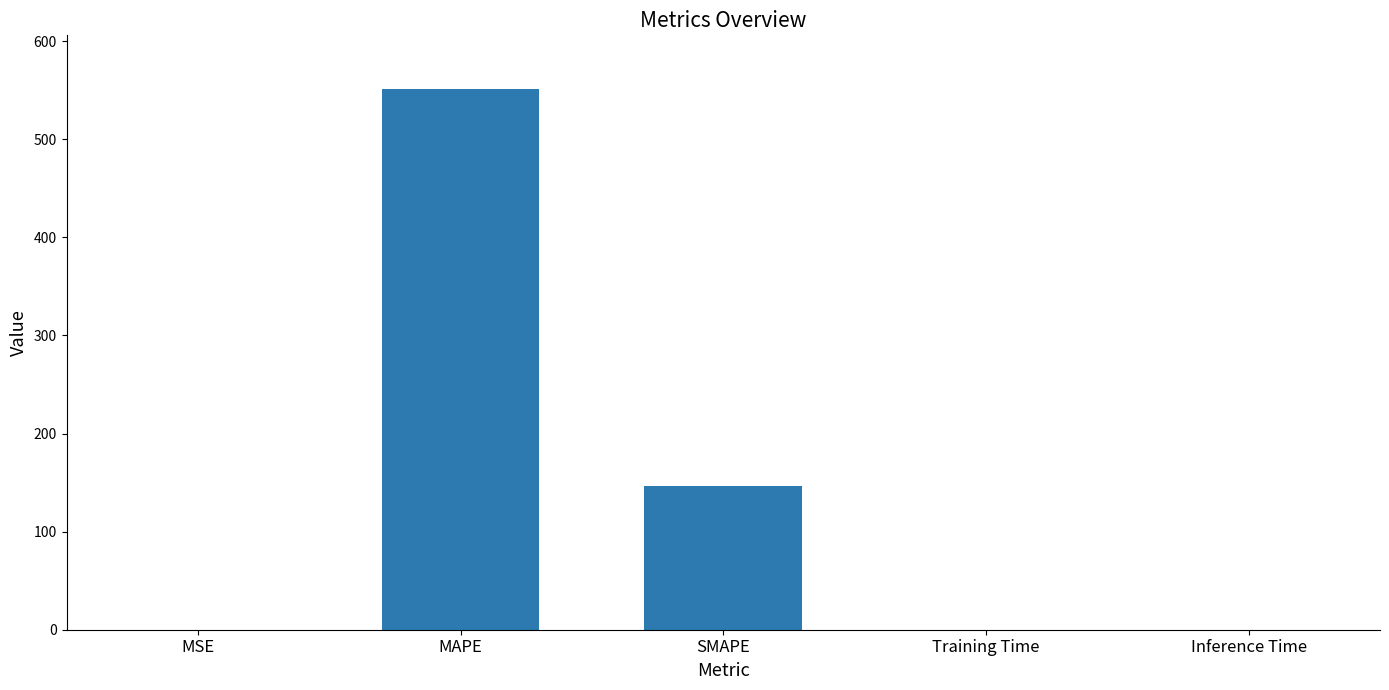

Where is the data nearest to the value 275?

SMAPE